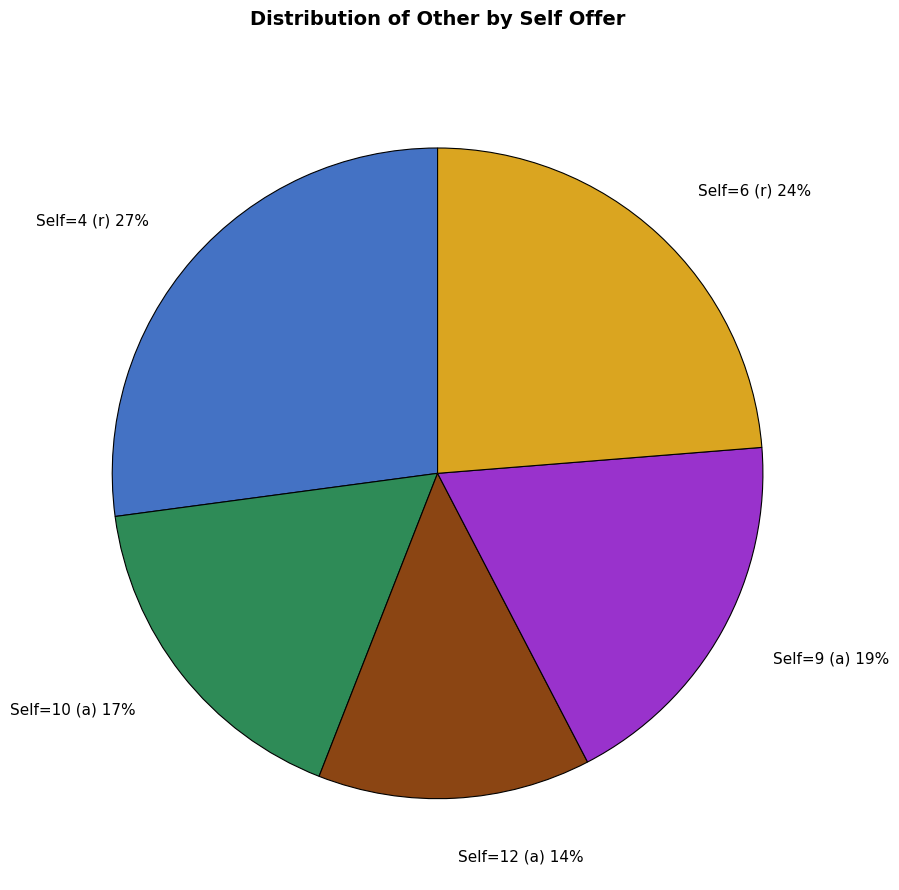

Is the sum of Self=4 (r) and Self=12 (a) greater than half?

No